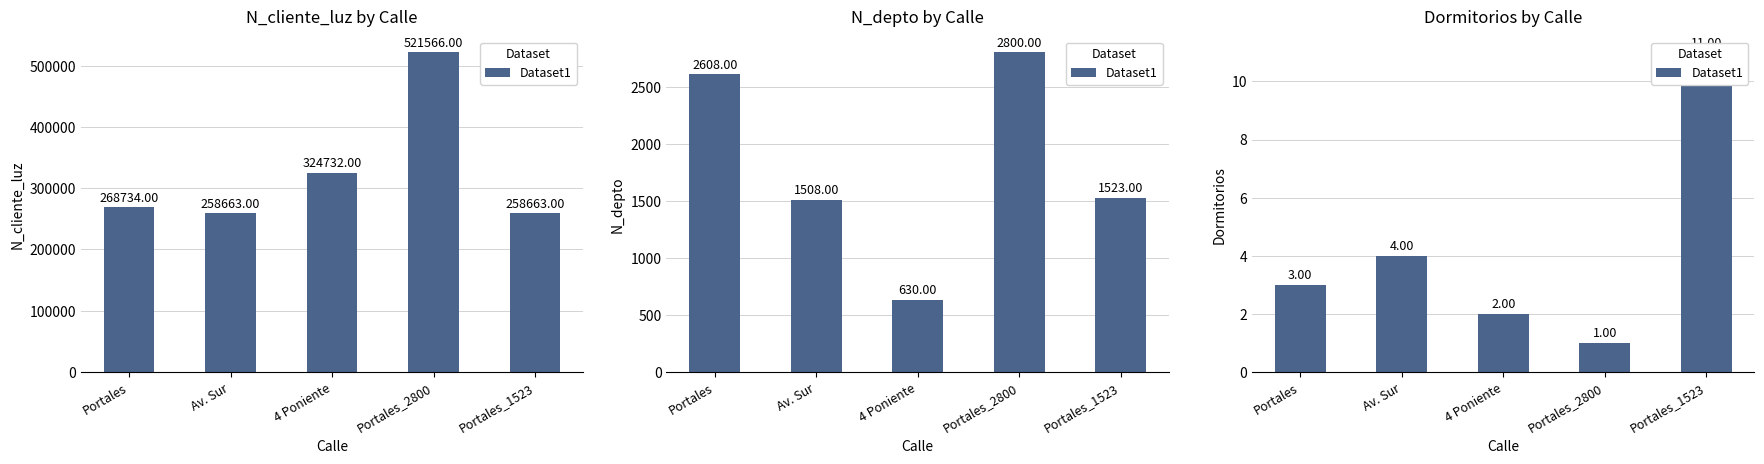

Does the chart contain any negative values?

No